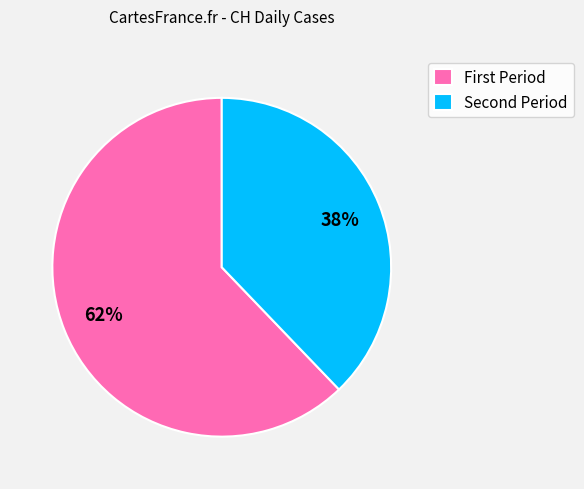

Does any single category account for the majority?

Yes